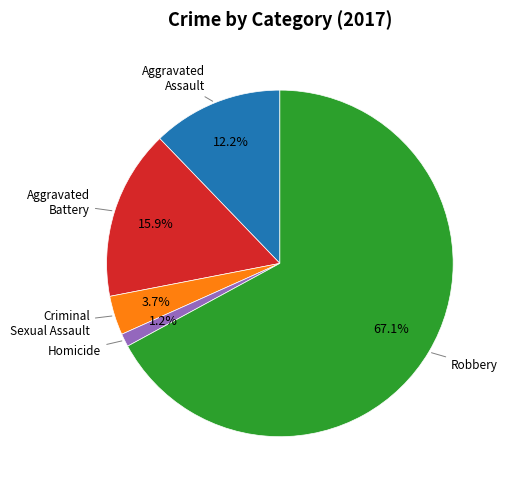

Is there a majority slice in this chart?

Yes